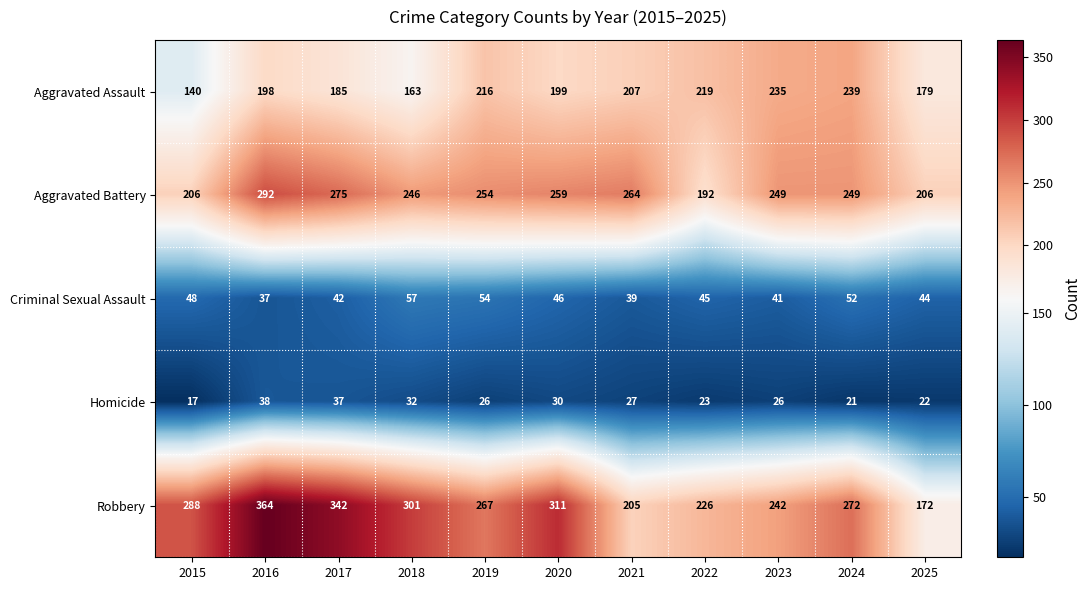

Where does the Robbery series first go above 272?

2015